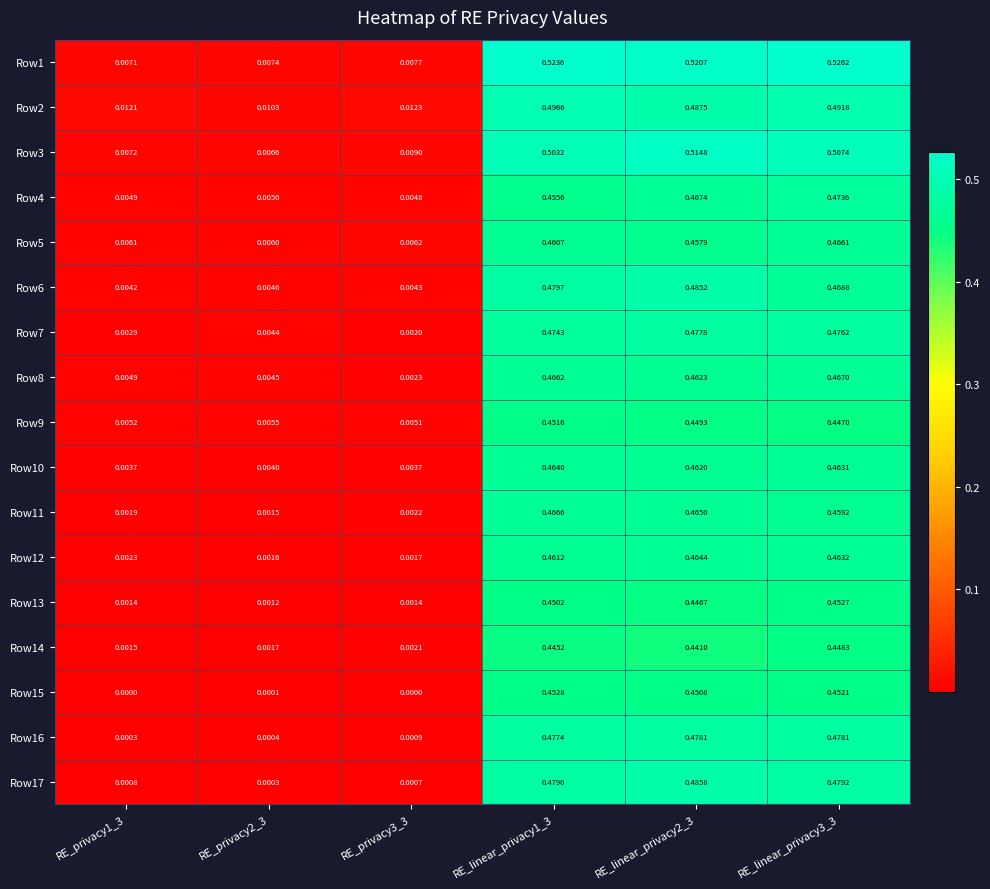

How many data points does each series have?

6